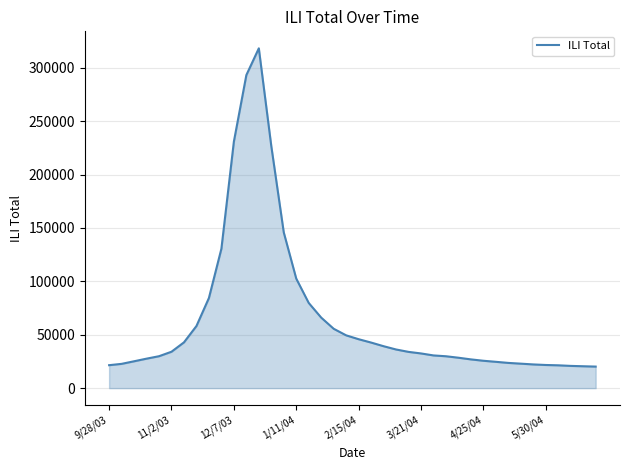

What is the maximum value shown in the chart?

318280